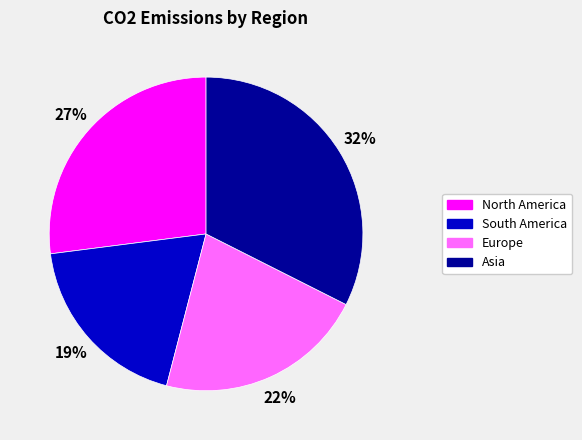

Does any single category account for the majority?

No